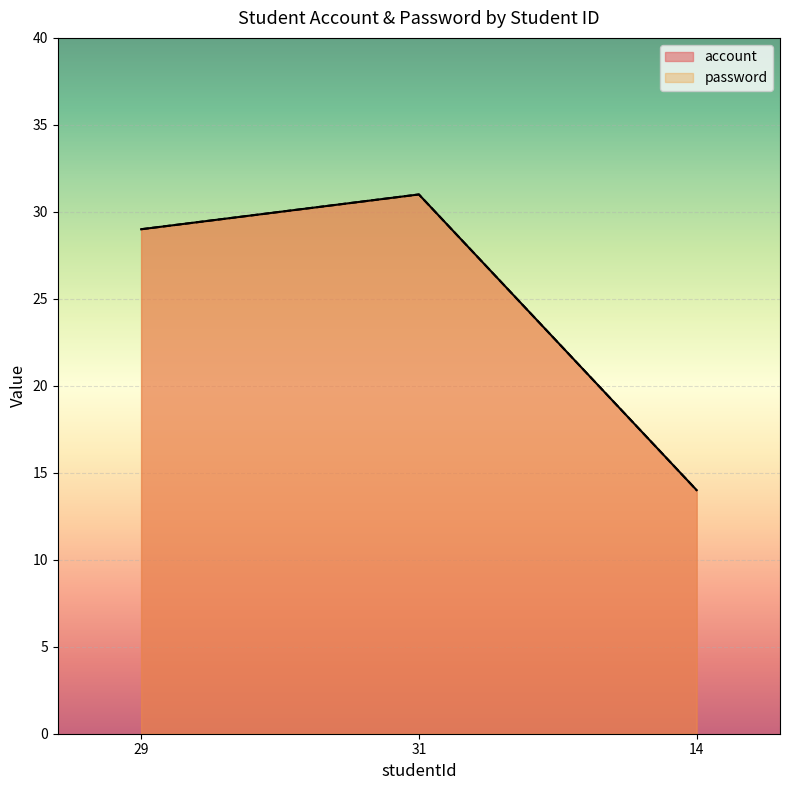

What is the label of the 1st point from the left?

29